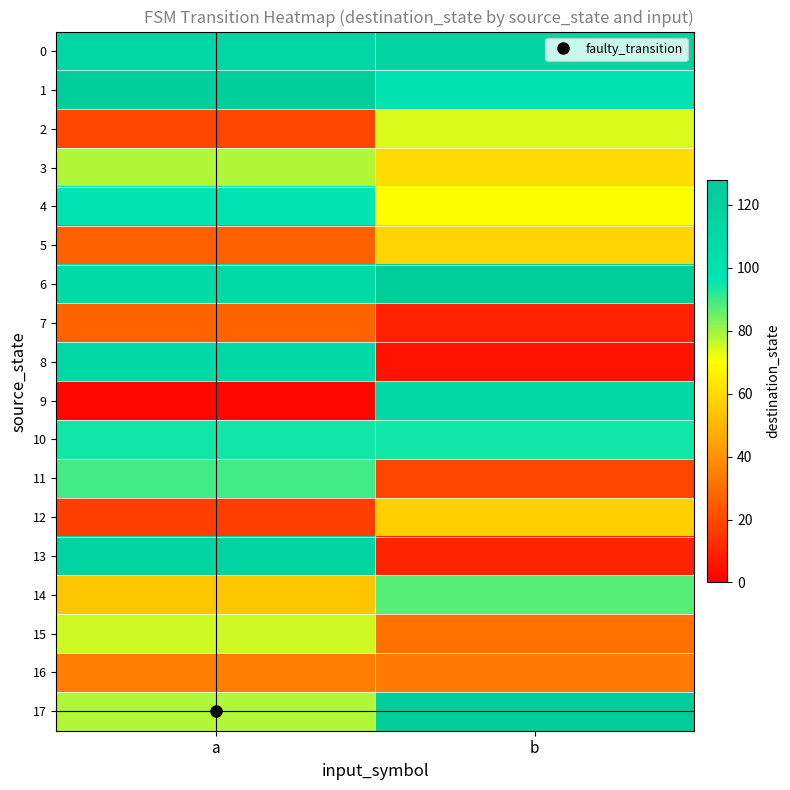

Rank the series at b from highest to lowest value.

17, 6, 0, 9, 1, 10, 14, 2, 4, 3, 5, 12, 16, 15, 11, 13, 7, 8